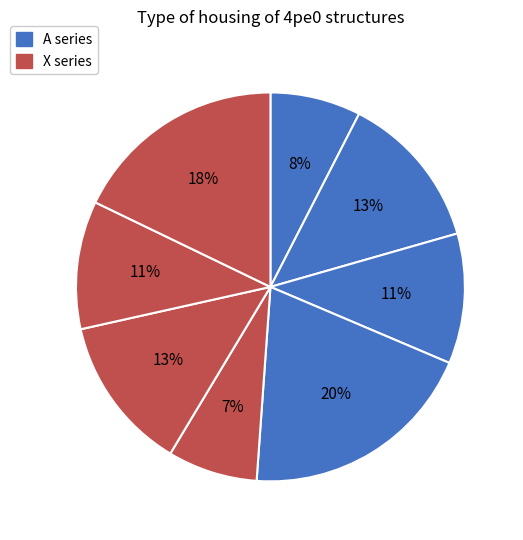

How many slices are in this pie chart?

8